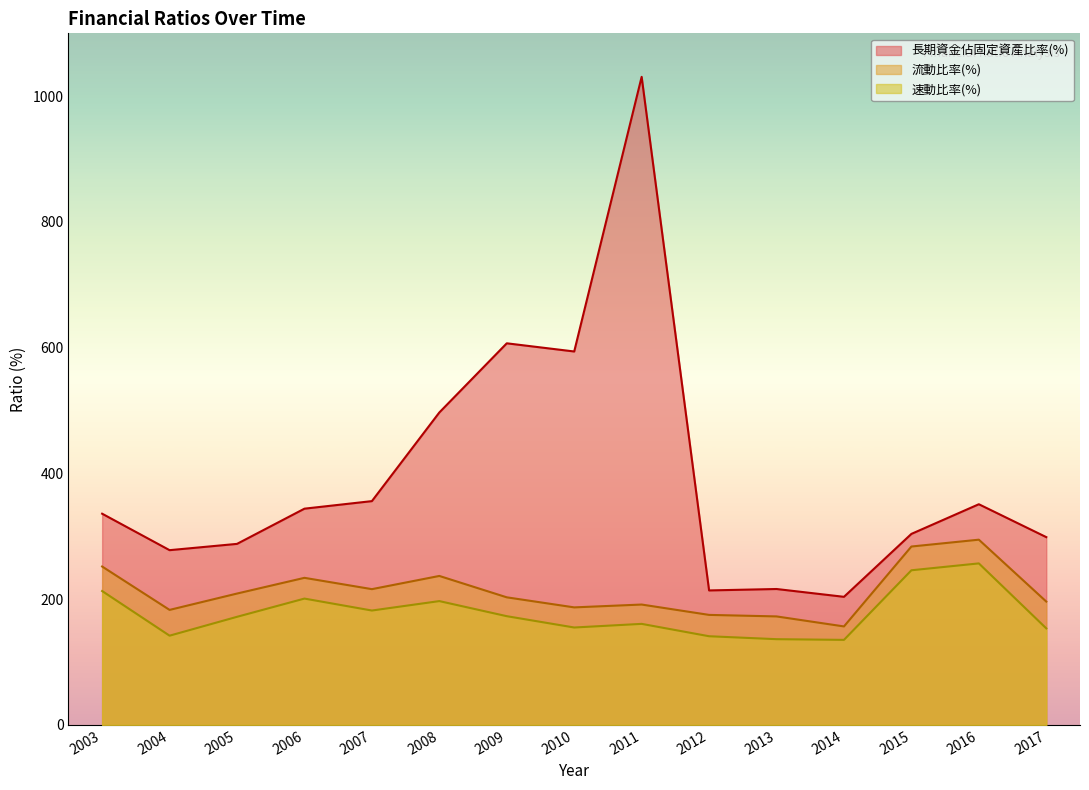

What is the difference between the 流動比率(%) values at 2011 and 2013?

18.9